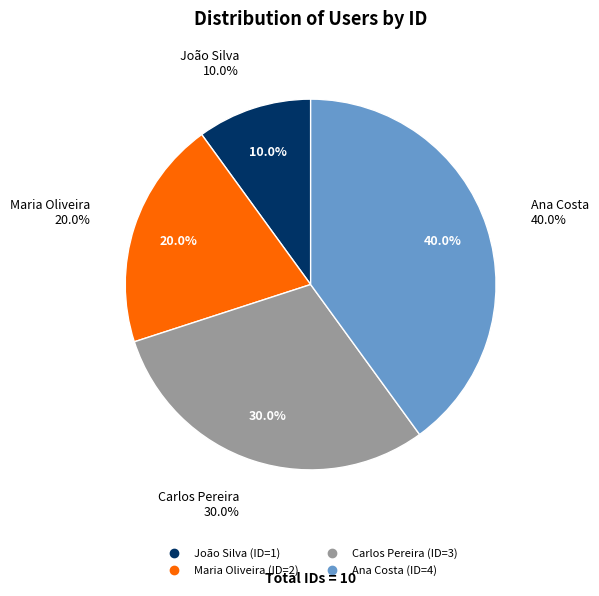

The Ana Costa slice represents 40% of the pie. True or false?

True